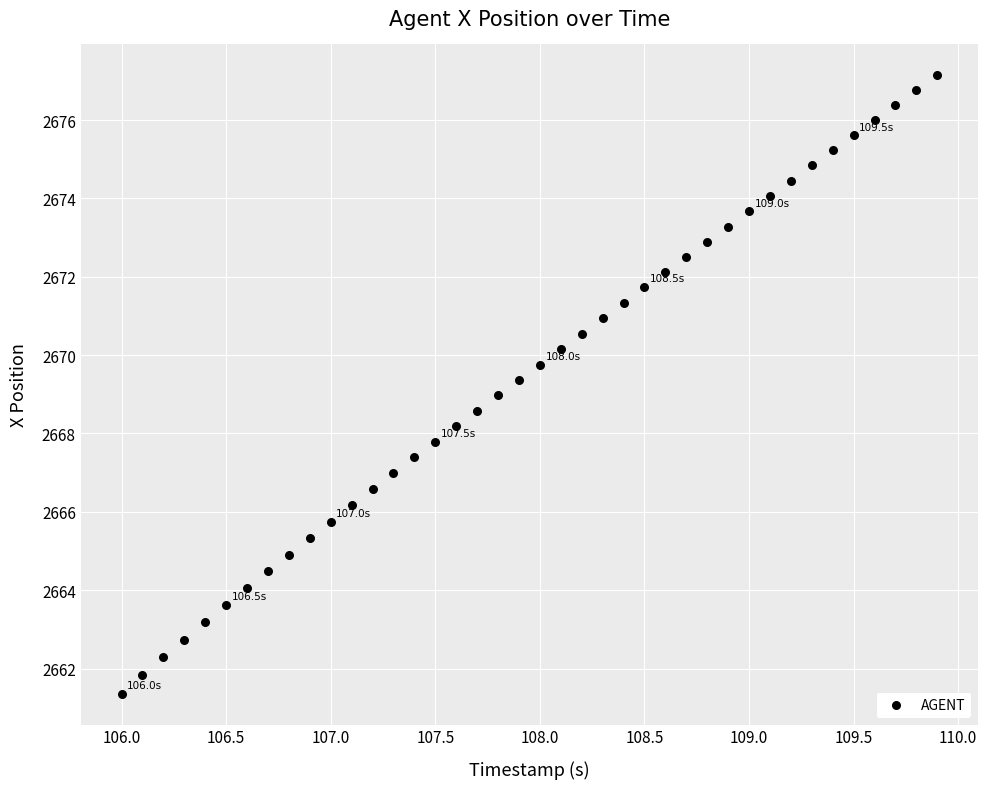

What is the range of Y values (max minus min)?

15.8